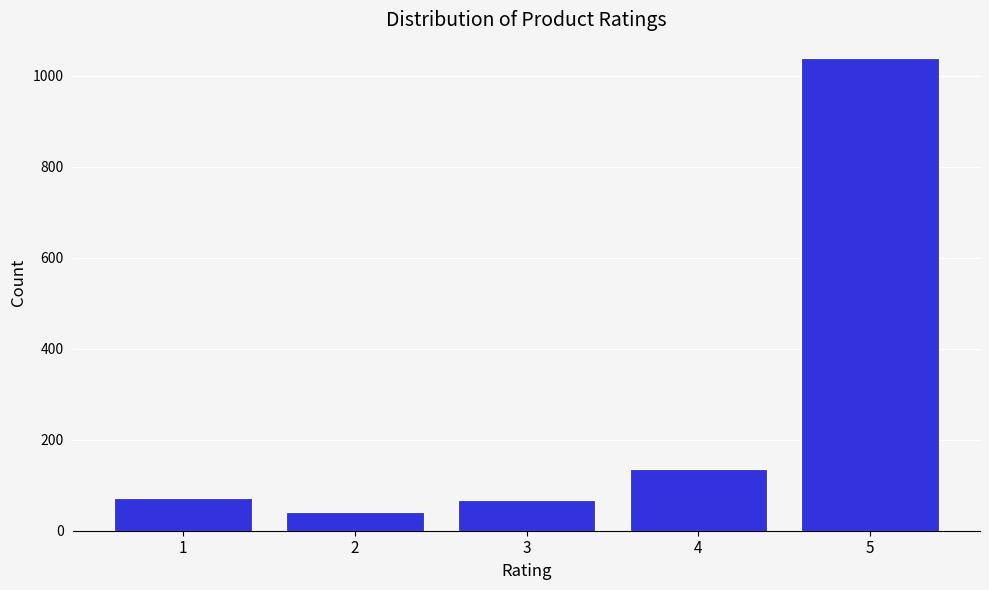

What is the change in value from 2 to 3?

+27